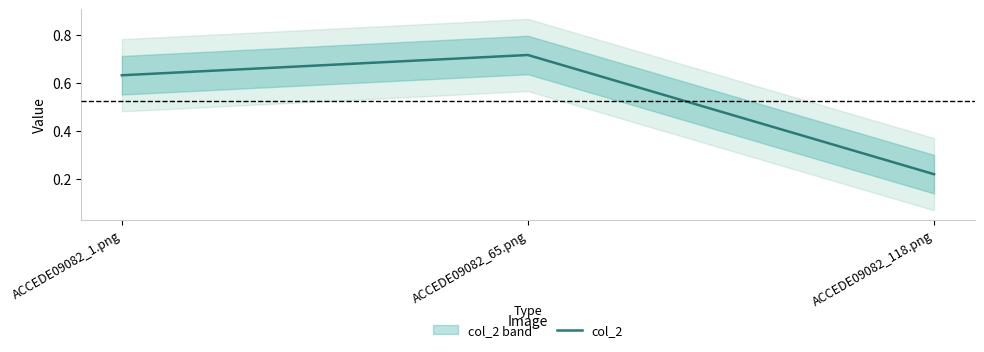

What is the label of the 2nd point from the right?

ACCEDE09082_65.png